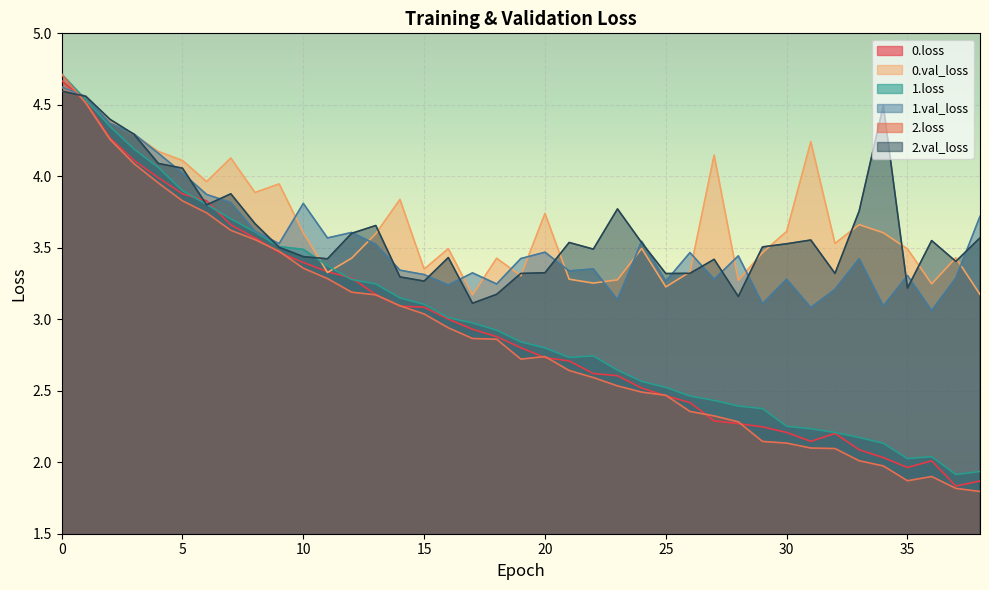

True or false: 0.val_loss and 2.loss cross at least once.

True